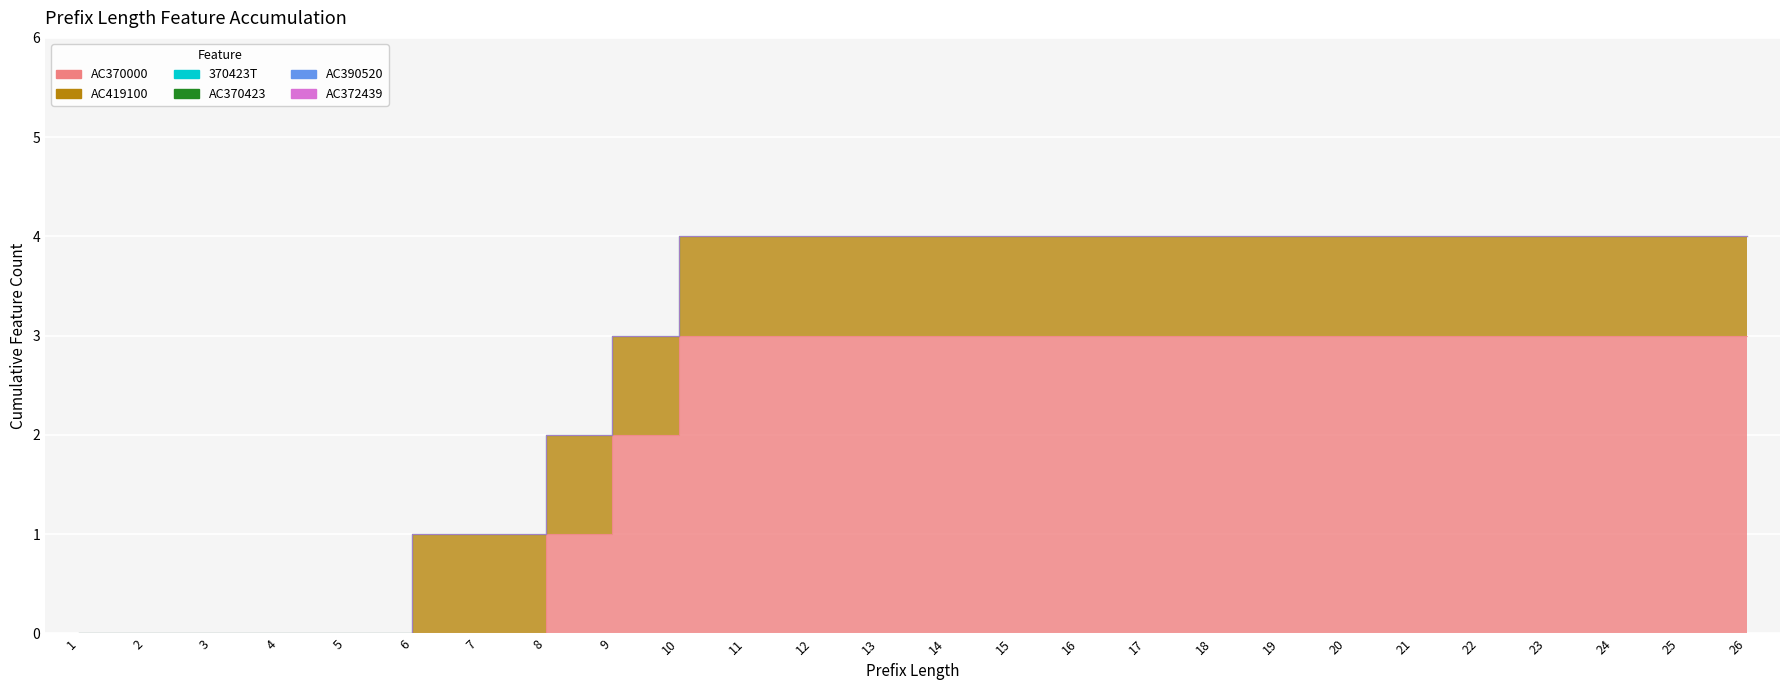

How many series are shown in this chart?

6